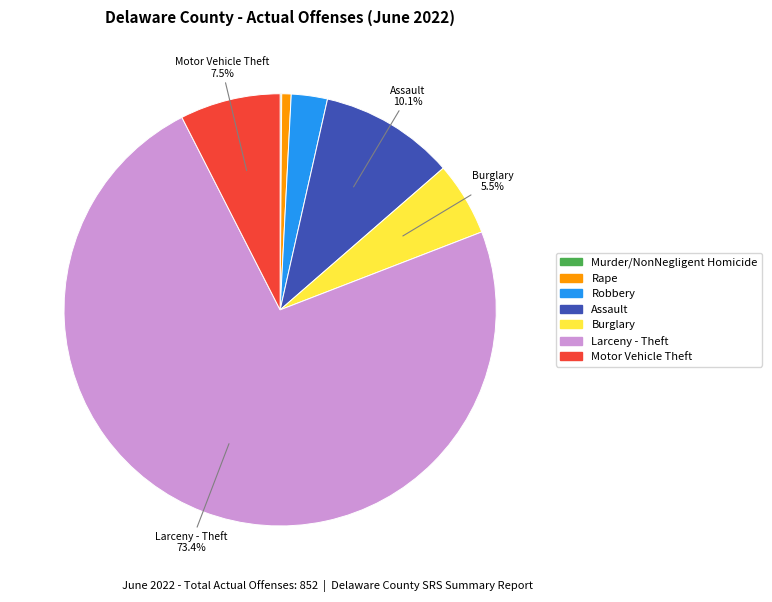

What is the largest slice in the pie chart?

Larceny - Theft